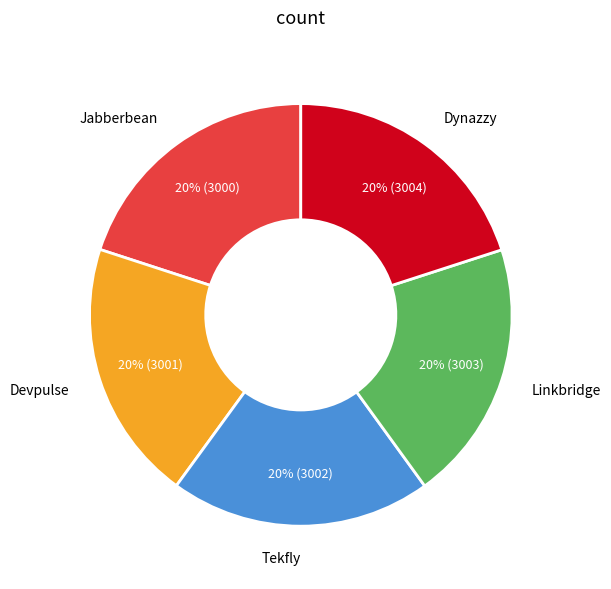

To the nearest percent, what is the average slice percentage?

20%